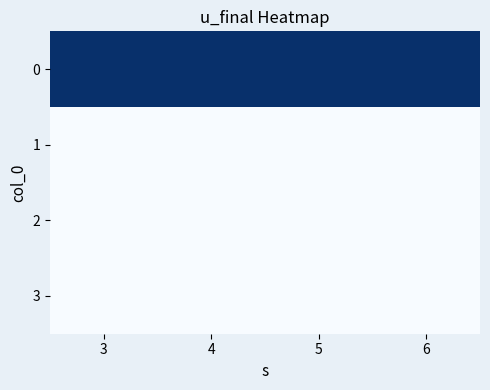

Reading left to right, transcribe all the data shown in this chart.

0: 3=1	4=1	5=1	6=1
1: 3=0	4=0	5=0	6=0
2: 3=0	4=0	5=0	6=0
3: 3=0	4=0	5=0	6=0